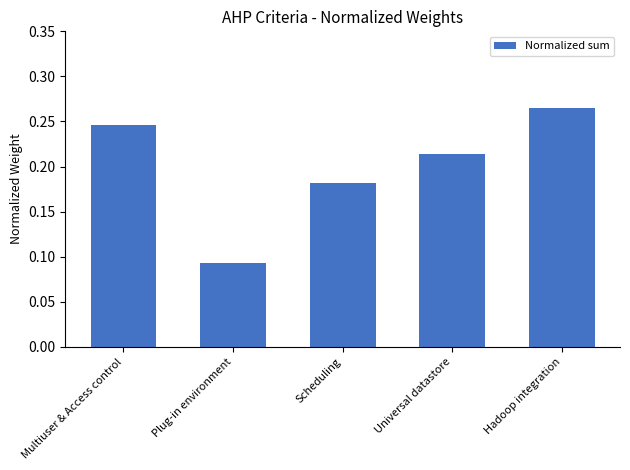

What is the sum of all values?

1.0